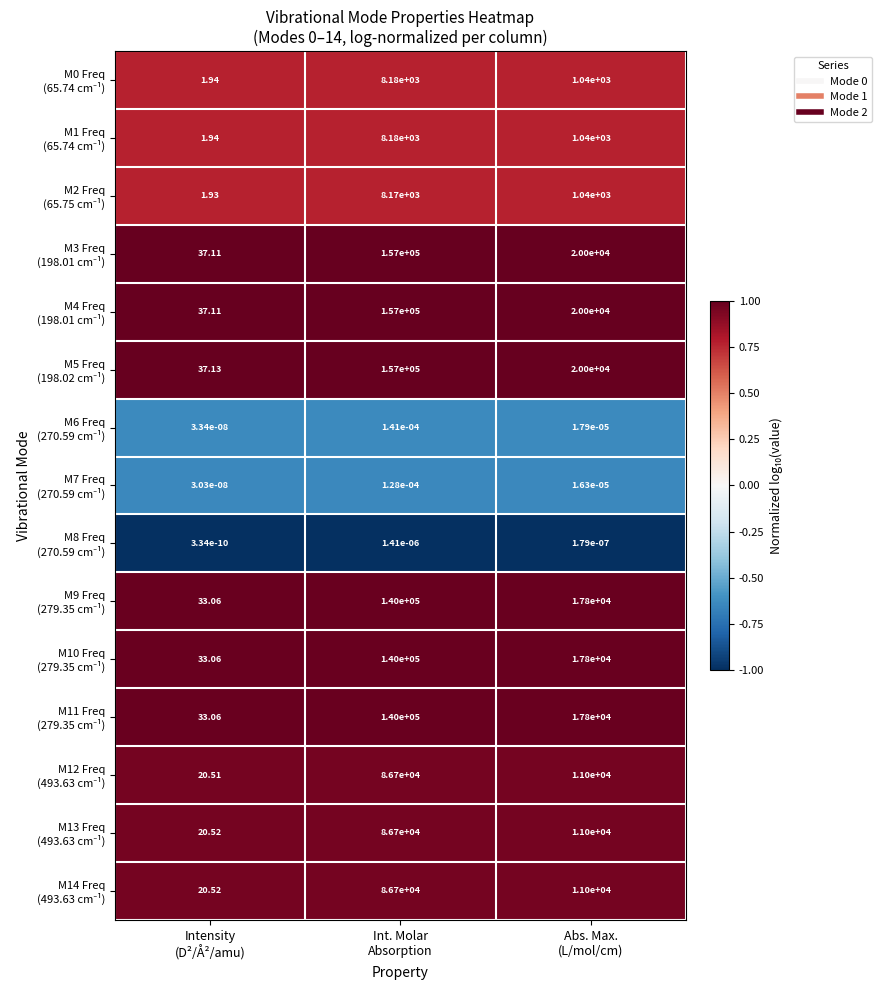

How many distinct data groups are displayed?

15